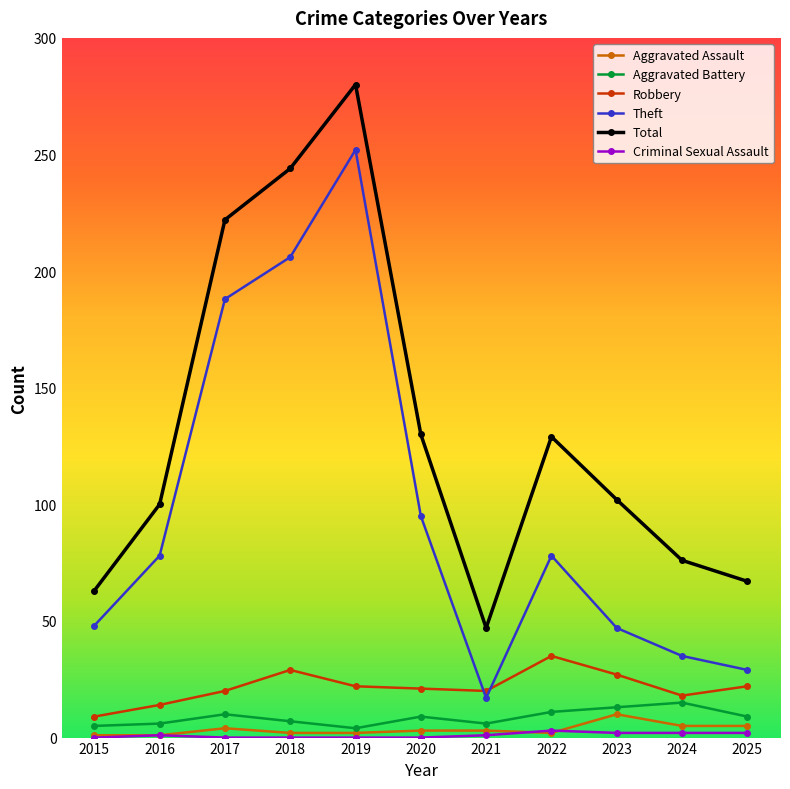

What is the maximum value for Aggravated Battery?

15